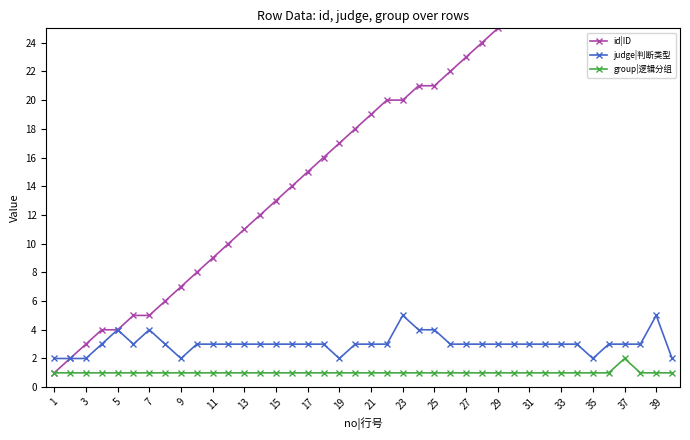

True or false: group|逻辑分组 and judge|判断类型 cross at least once.

False